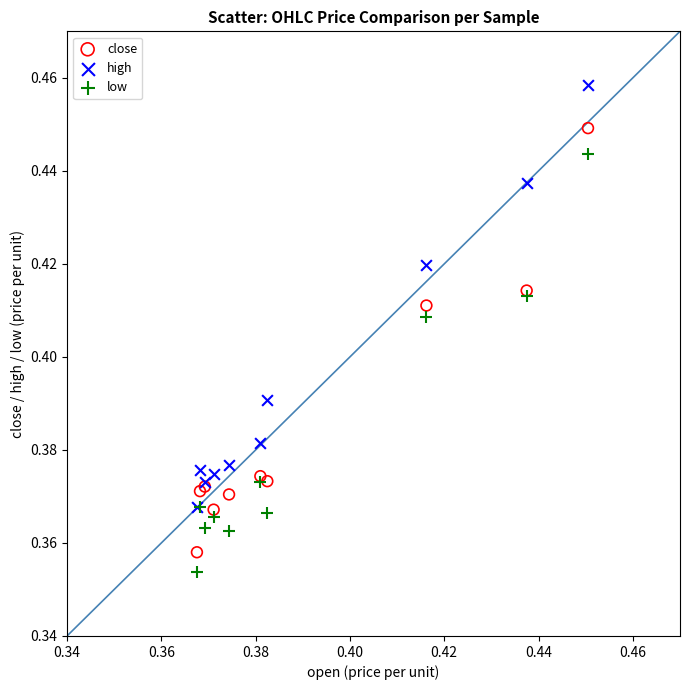

What are all the series names shown in the legend?

close, high, low